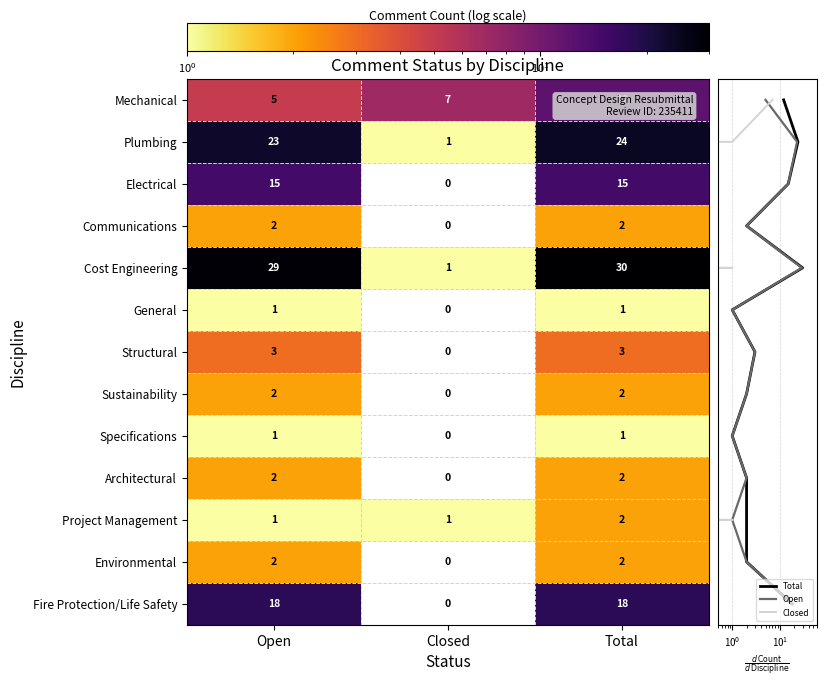

Reading left to right, list all the values displayed in this chart.

Mechanical: Open=5	Closed=7	Total=12
Plumbing: Open=23	Closed=1	Total=24
Electrical: Open=15	Closed=0	Total=15
Communications: Open=2	Closed=0	Total=2
Cost Engineering: Open=29	Closed=1	Total=30
General: Open=1	Closed=0	Total=1
Structural: Open=3	Closed=0	Total=3
Sustainability: Open=2	Closed=0	Total=2
Specifications: Open=1	Closed=0	Total=1
Architectural: Open=2	Closed=0	Total=2
Project Management: Open=1	Closed=1	Total=2
Environmental: Open=2	Closed=0	Total=2
Fire Protection/Life Safety: Open=18	Closed=0	Total=18